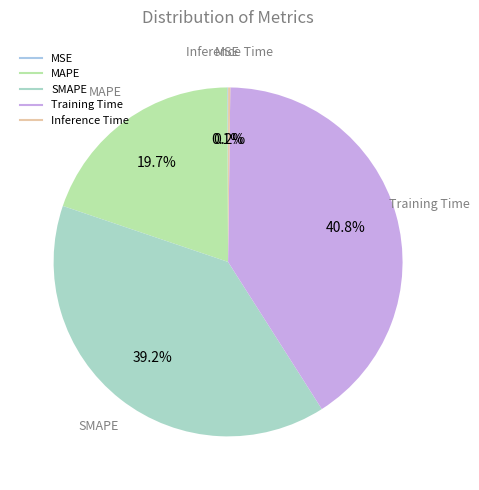

Does MAPE account for over 50% of the chart?

No